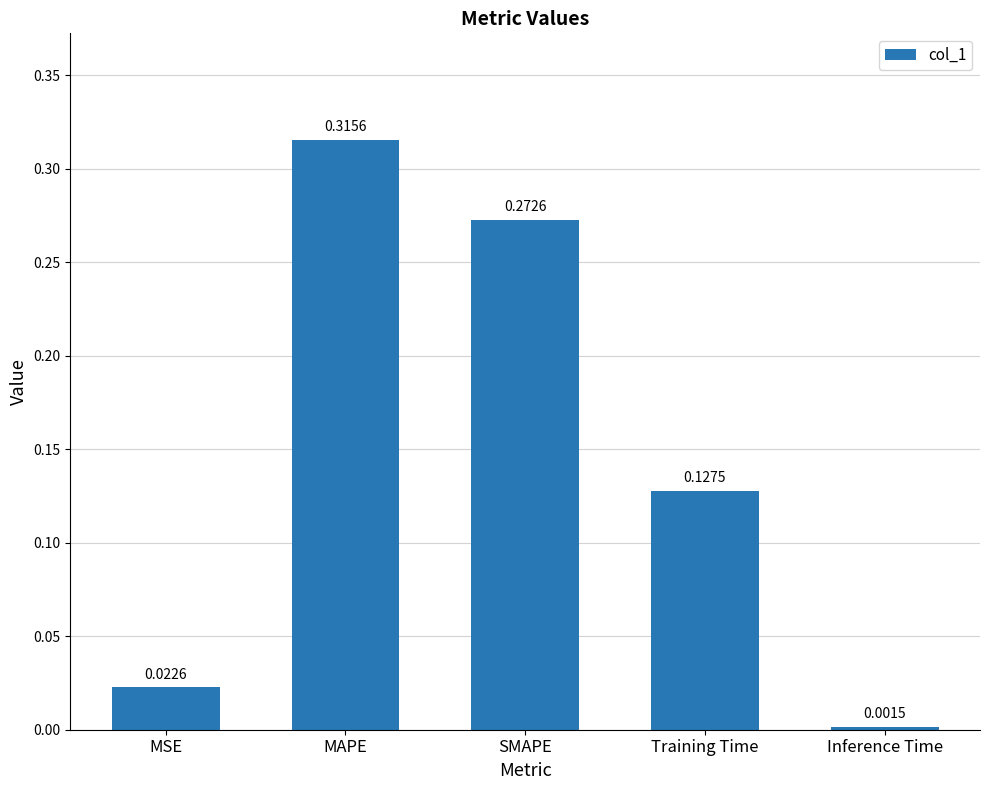

List the labels in order of value, smallest first.

Inference Time, MSE, Training Time, SMAPE, MAPE